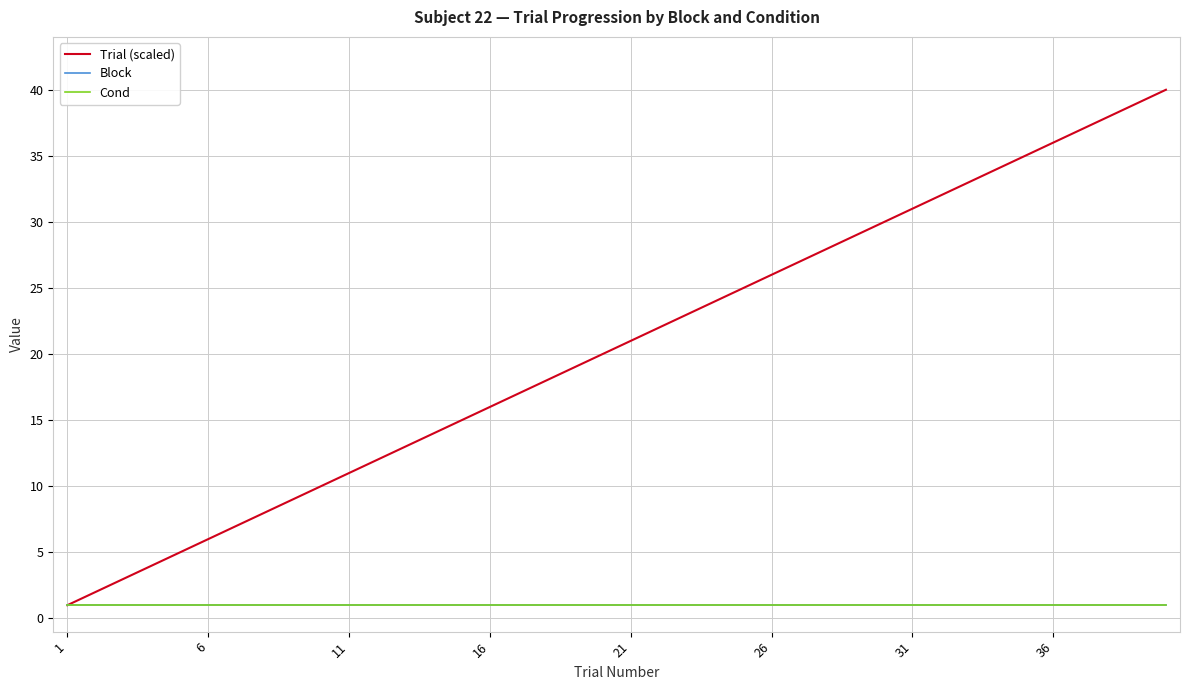

True or false: Cond and Block cross at least once.

False